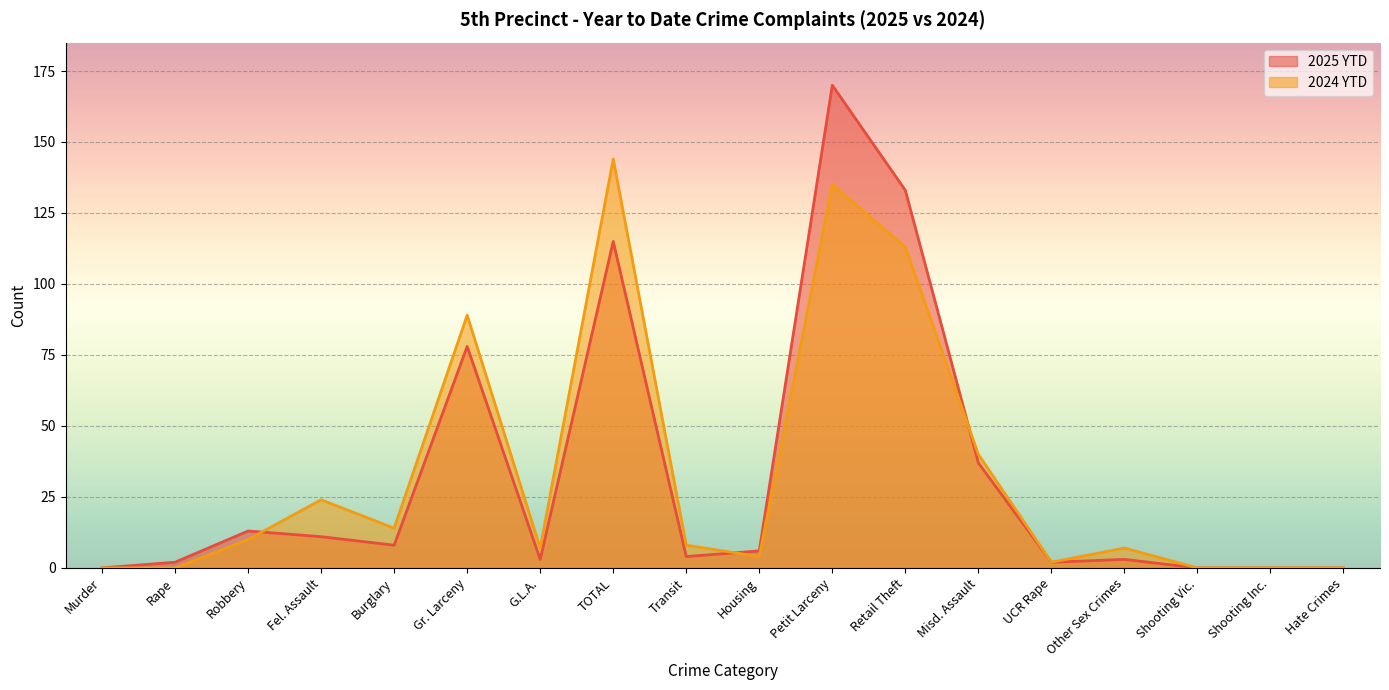

Is it true that 2025 YTD equals 133 at Retail Theft?

True